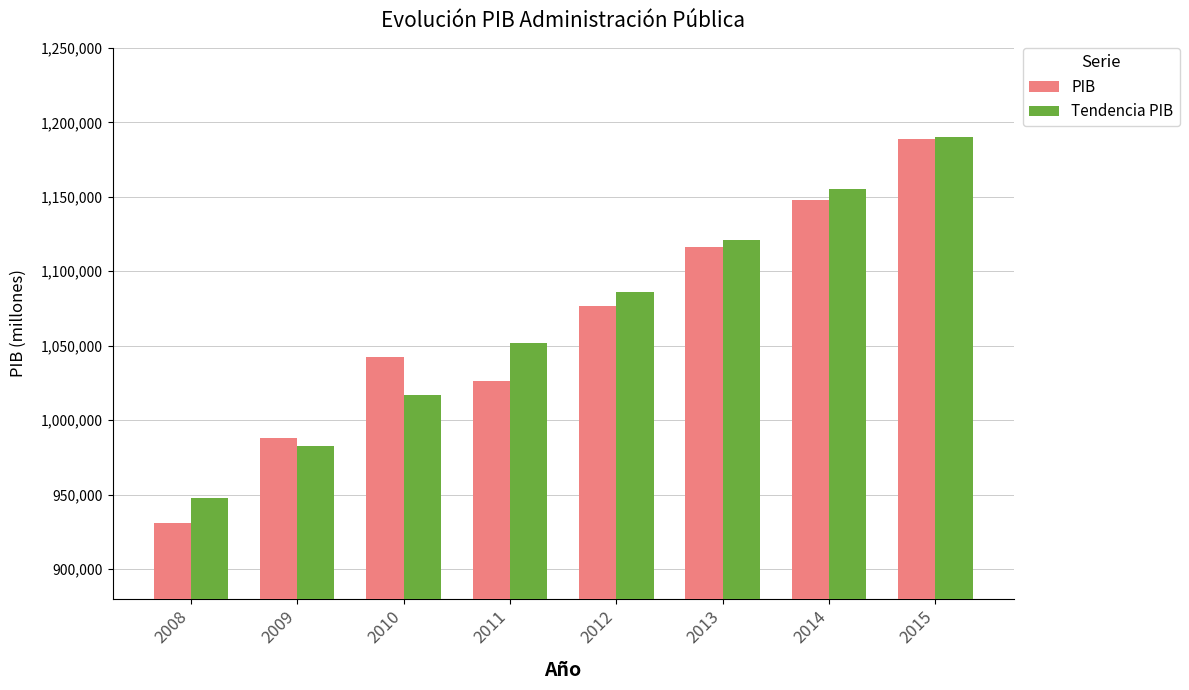

What is the smallest value displayed?

930988